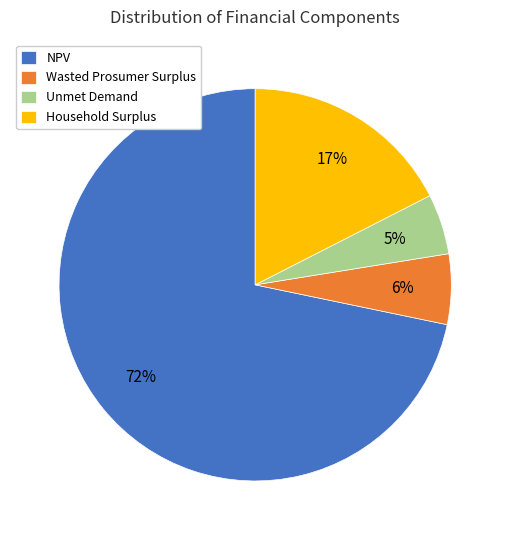

To the nearest percent, what is the difference between the largest and smallest slice percentages?

67%